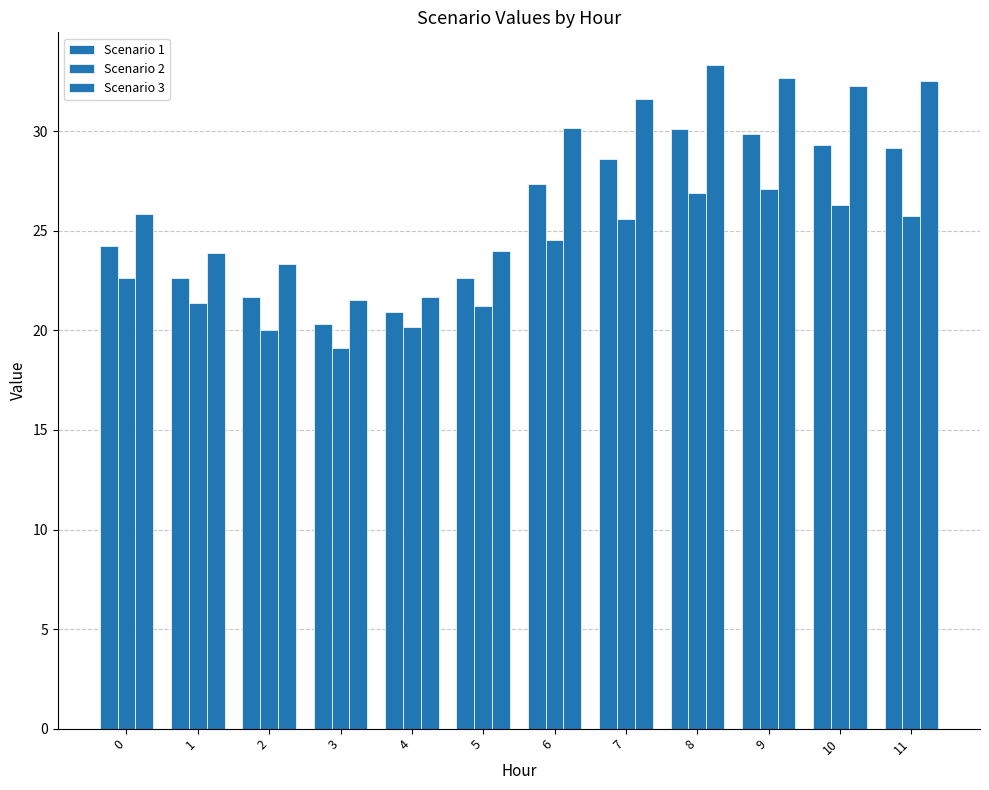

At how many categories does at least one series exceed 26?

6